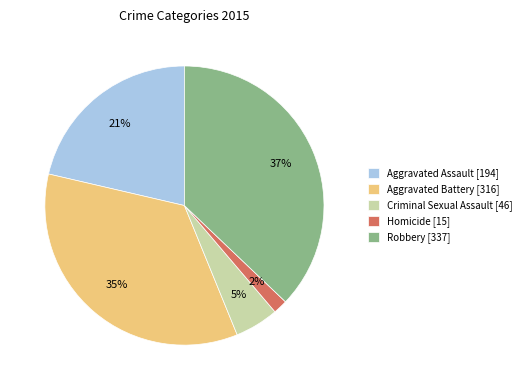

Is it true that Criminal Sexual Assault is 5% of the pie?

True